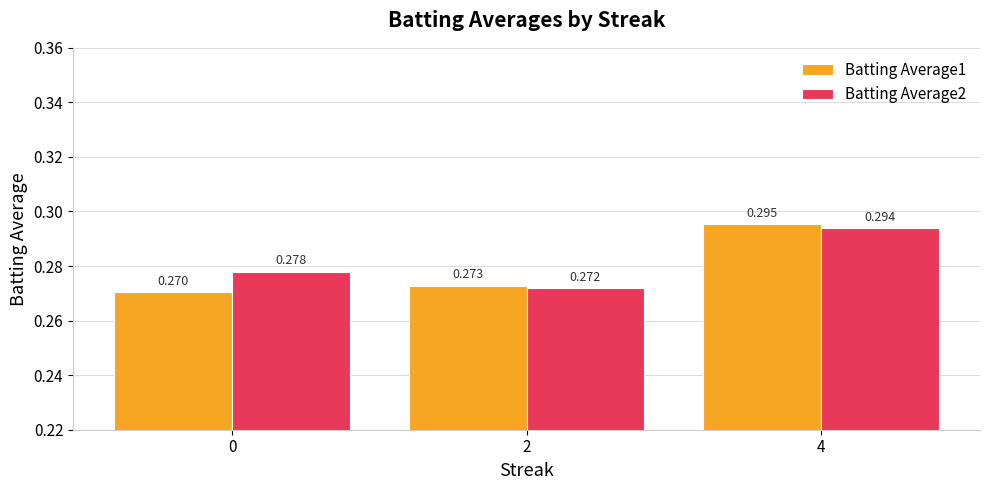

Is the value of Batting Average2 at 0 greater than the value of Batting Average1 at 4?

No